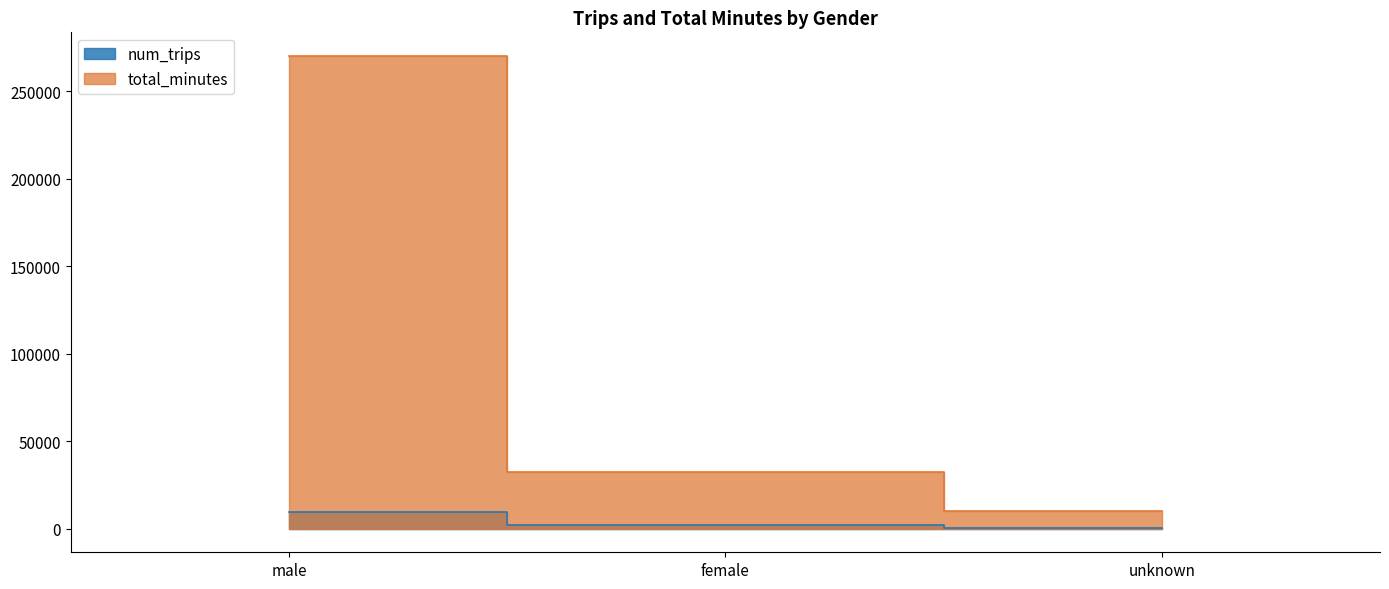

Is the value of num_trips at male greater than the value of total_minutes at female?

No